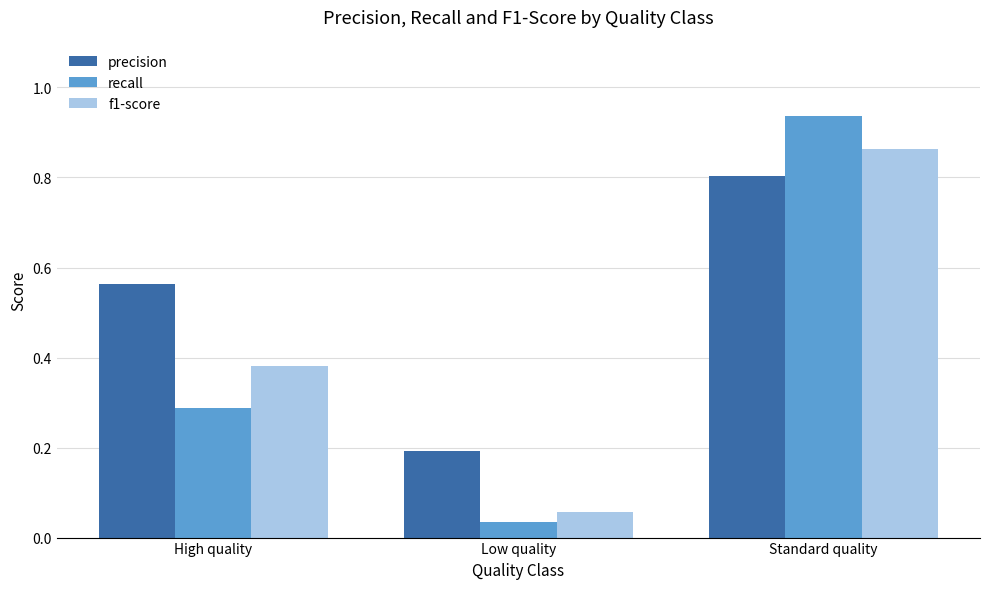

How many bars are there in each group?

3